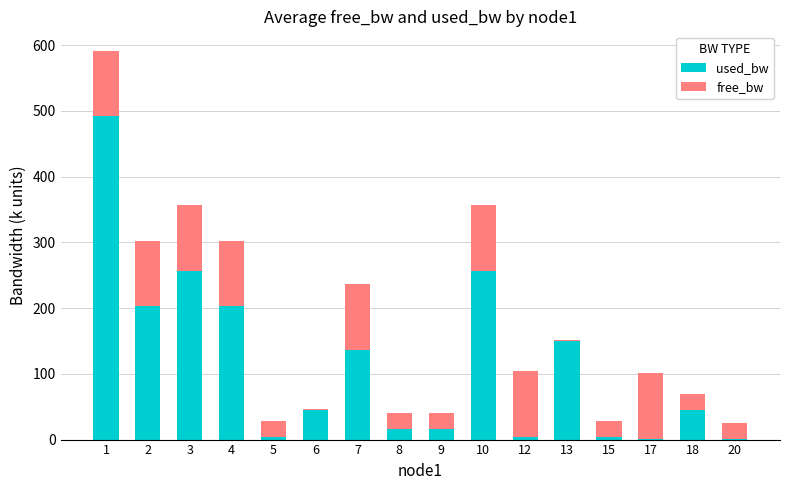

What is the highest value of the used_bw series?

492.1